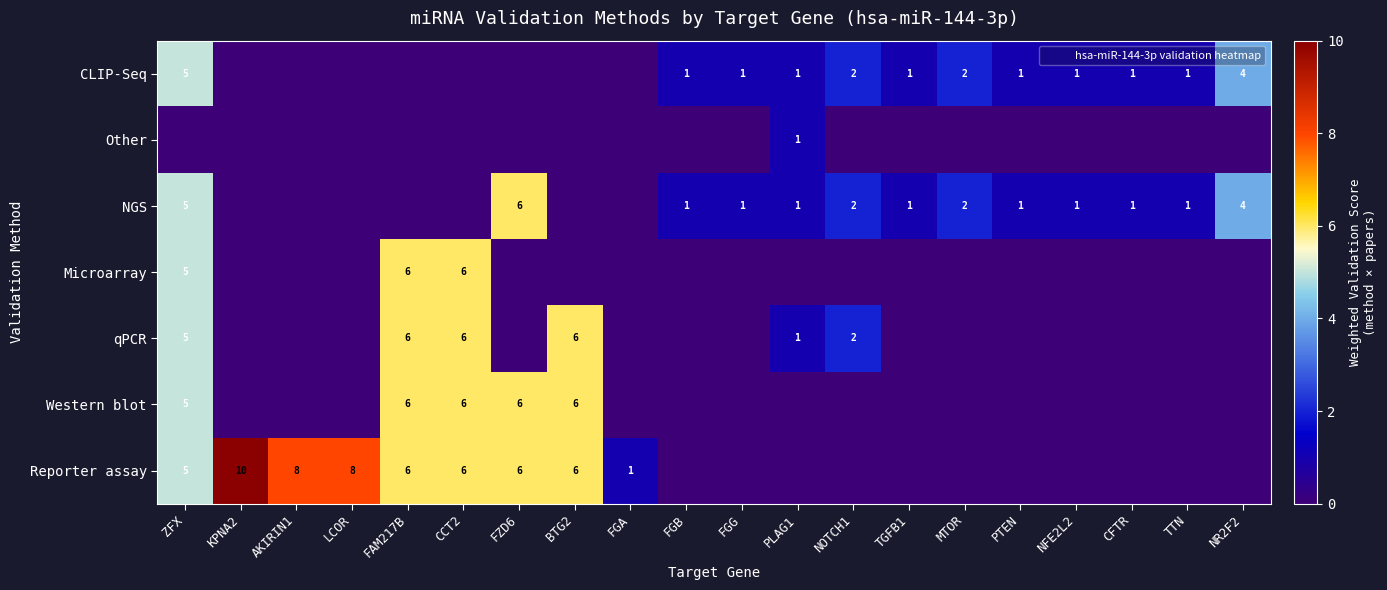

The value of Microarray at PLAG1 is -4. True or false?

False